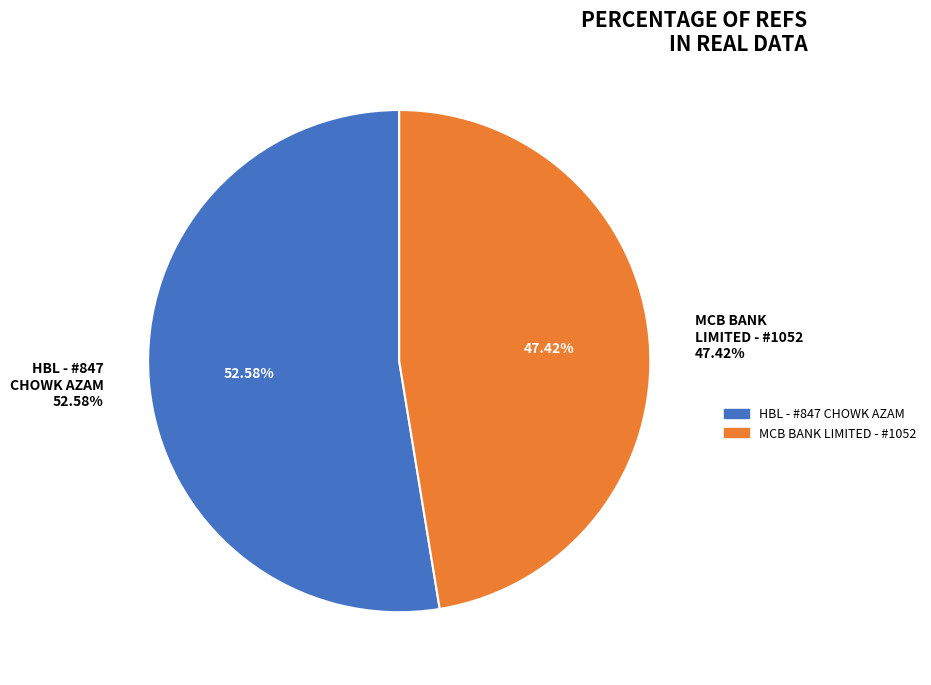

Count the number of slices in the pie.

2